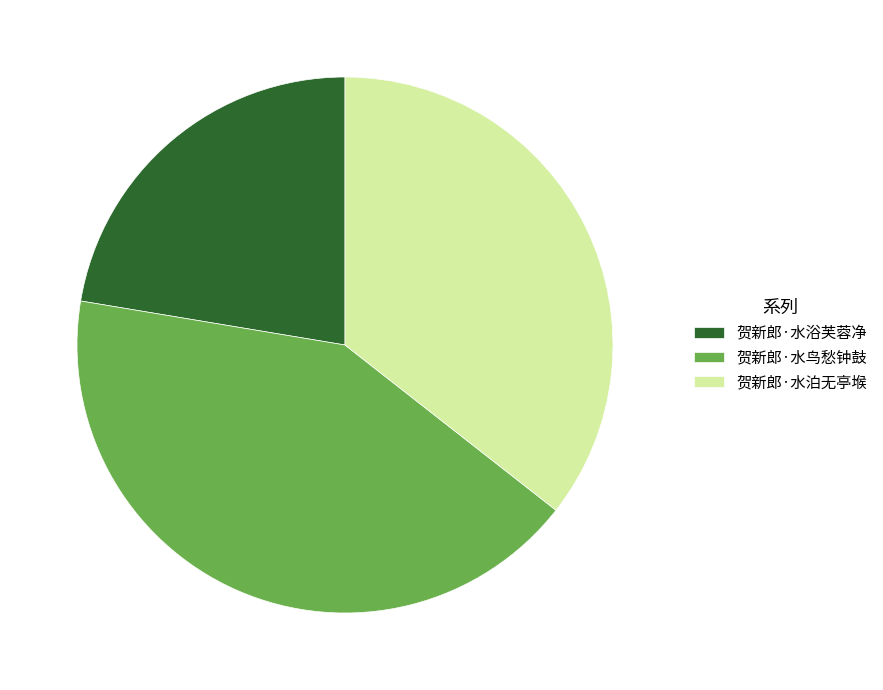

Does any single category account for the majority?

No